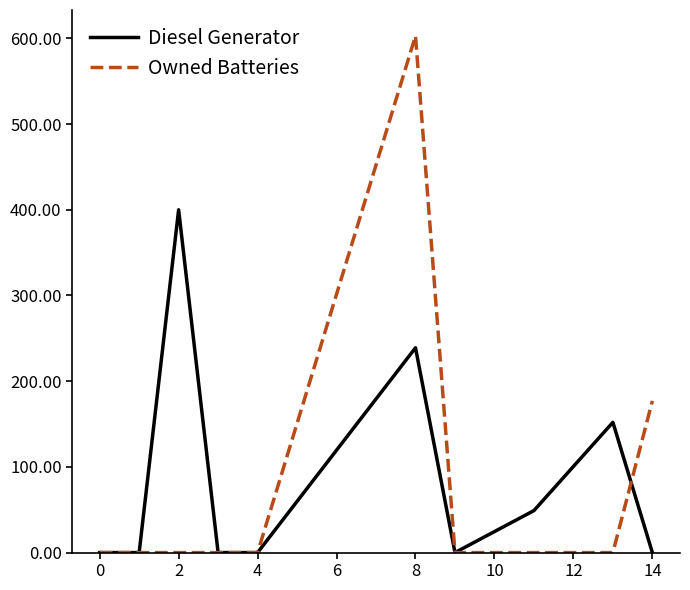

List the series in order of their peak value, lowest first.

Diesel Generator, Owned Batteries